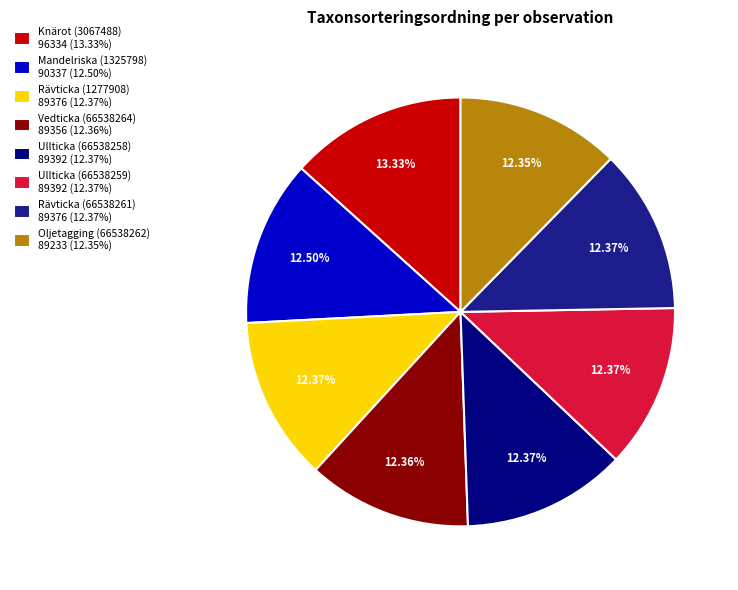

Is there any slice that represents more than half of the pie?

No